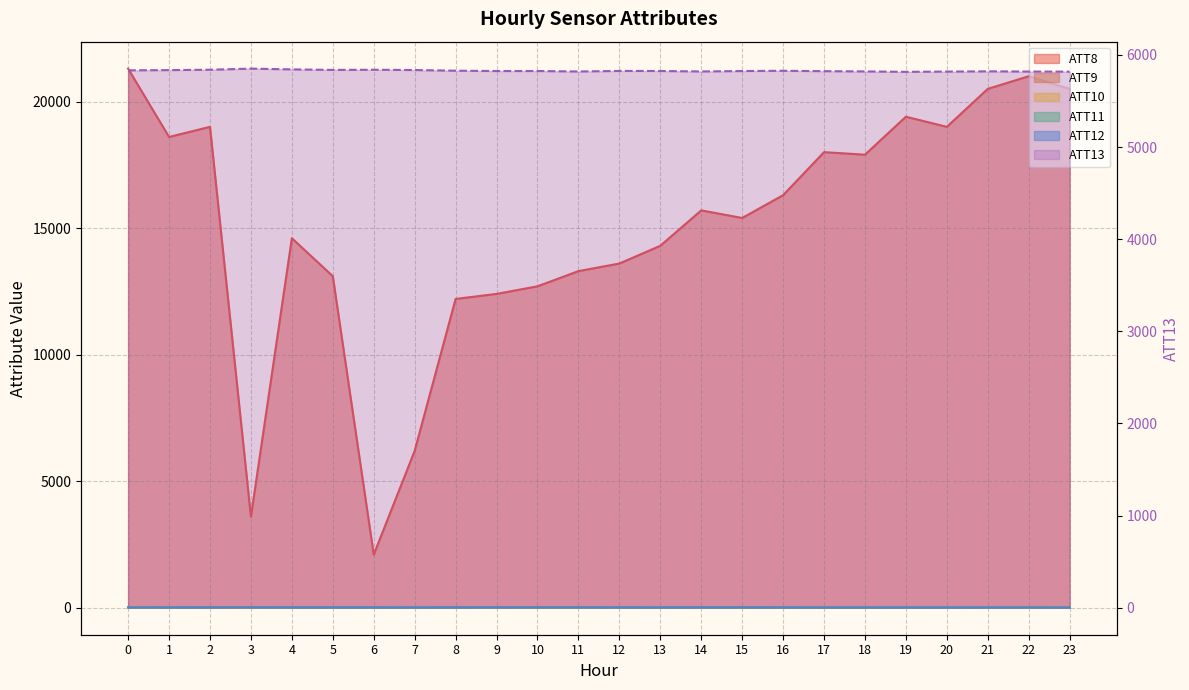

True or false: ATT11 and ATT10 cross at least once.

True